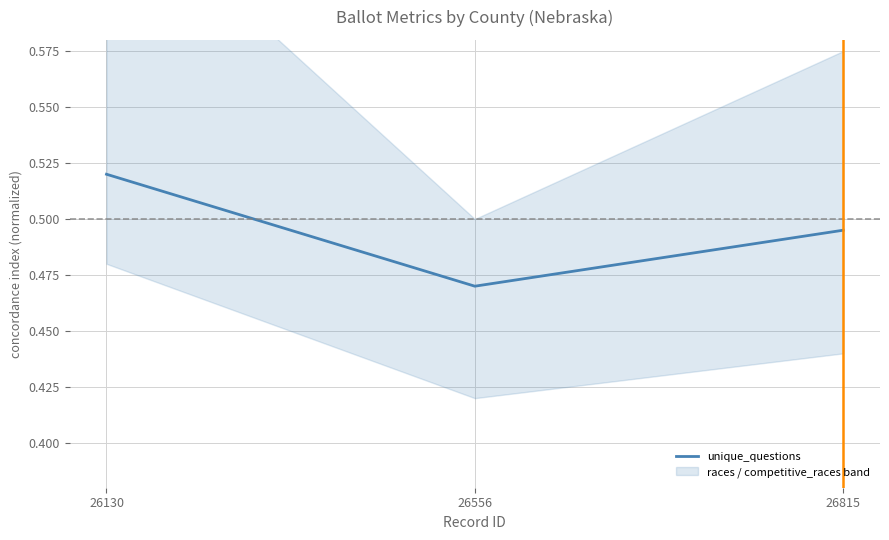

Which label corresponds to the smallest value in the chart?

26556